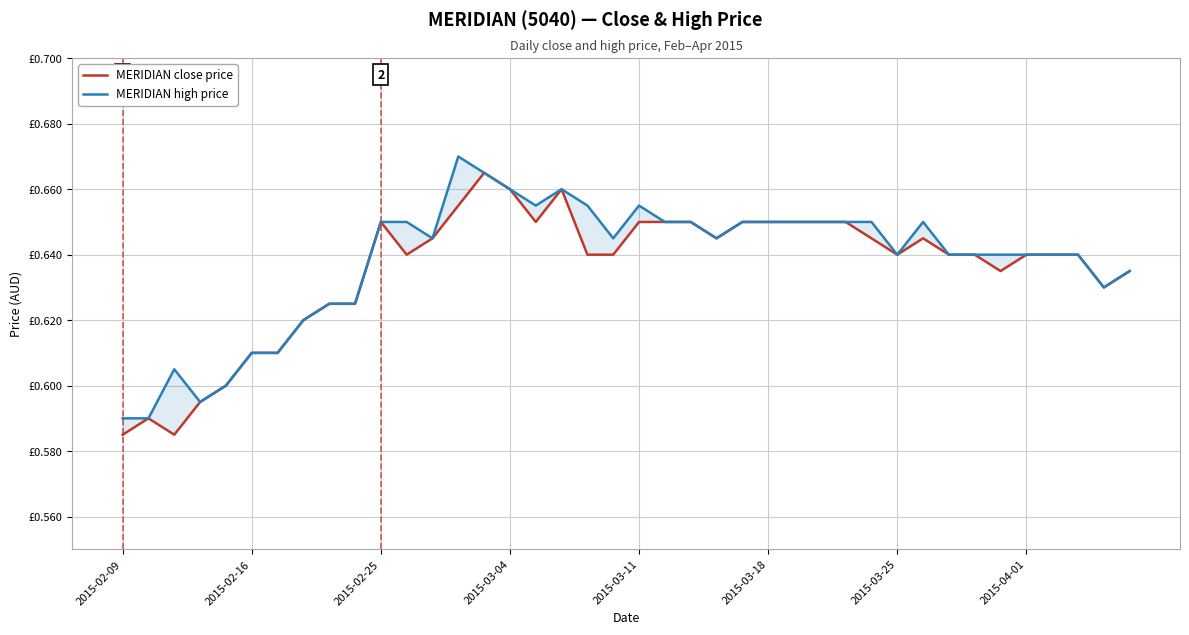

True or false: MERIDIAN high price and MERIDIAN close price intersect in this chart.

False